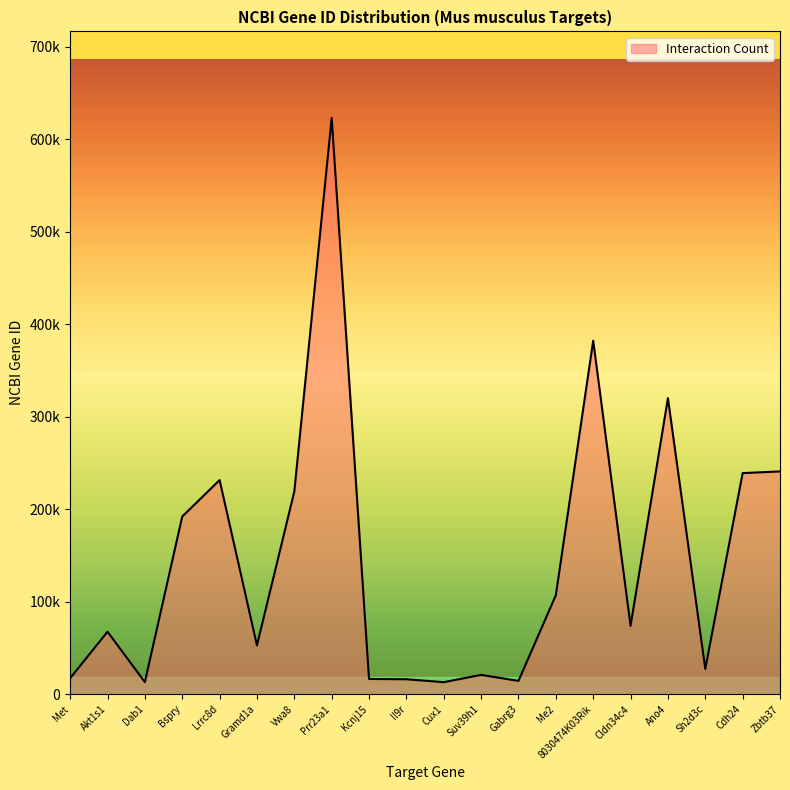

Is this an area chart (filled region under the line)?

Yes